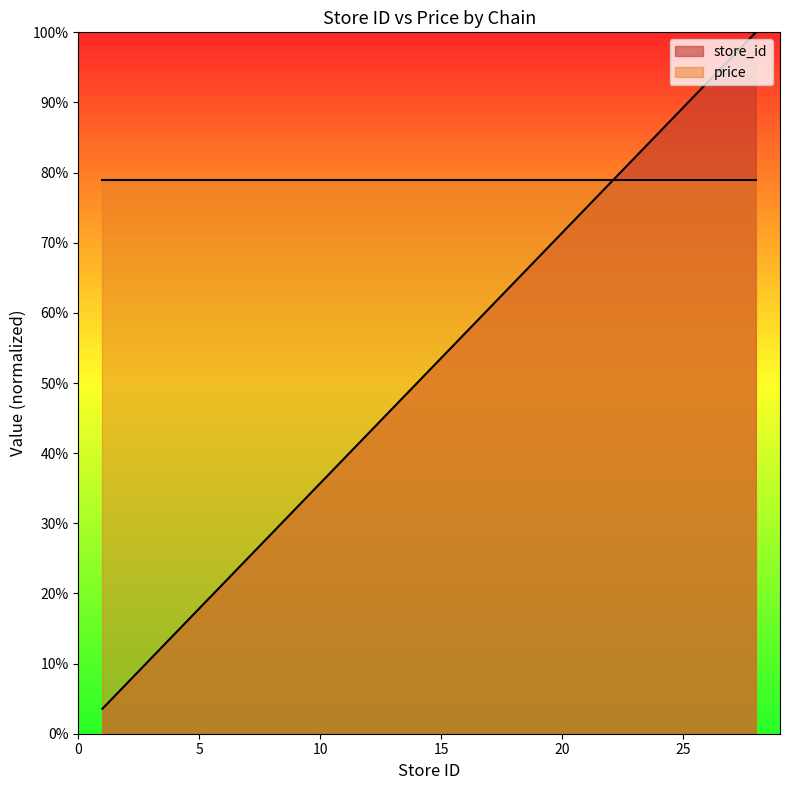

What is the ratio of the value at 24 to the value at 6?

4.0